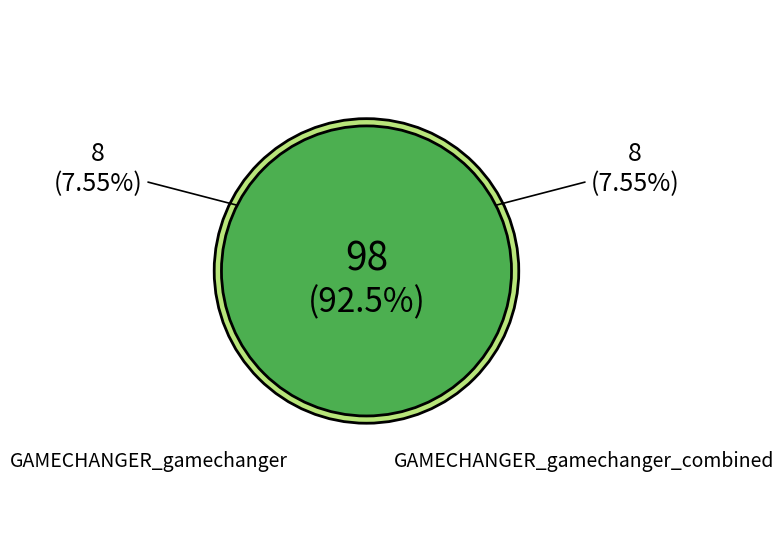

Combined, what portion of the pie is GAMECHANGER_gamechanger_combined and GAMECHANGER_gamechanger?

100.0%